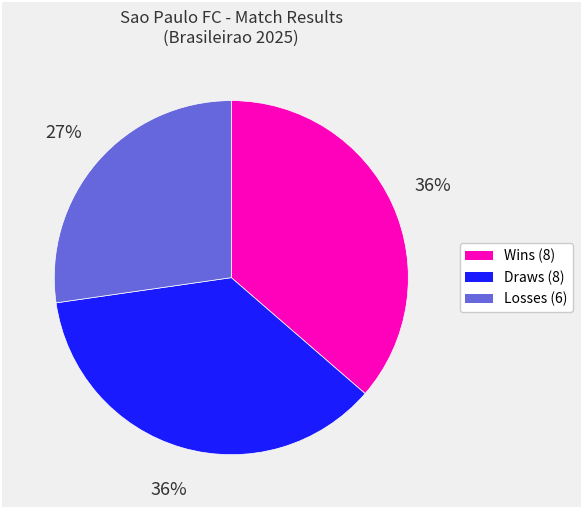

Does any single category account for the majority?

No